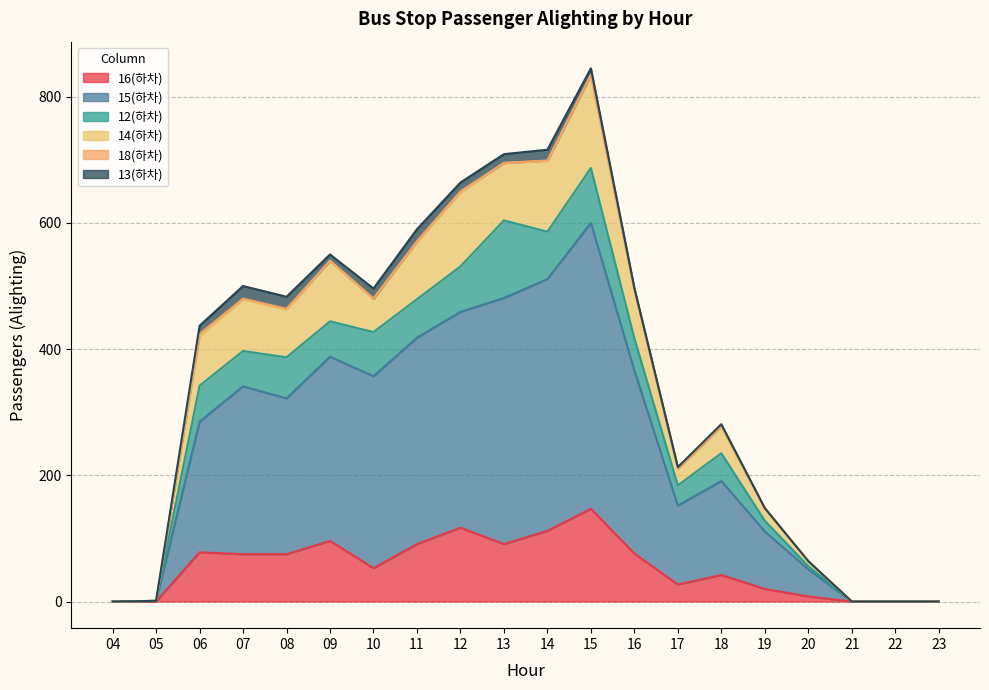

At which category is the sum across all series the highest?

15